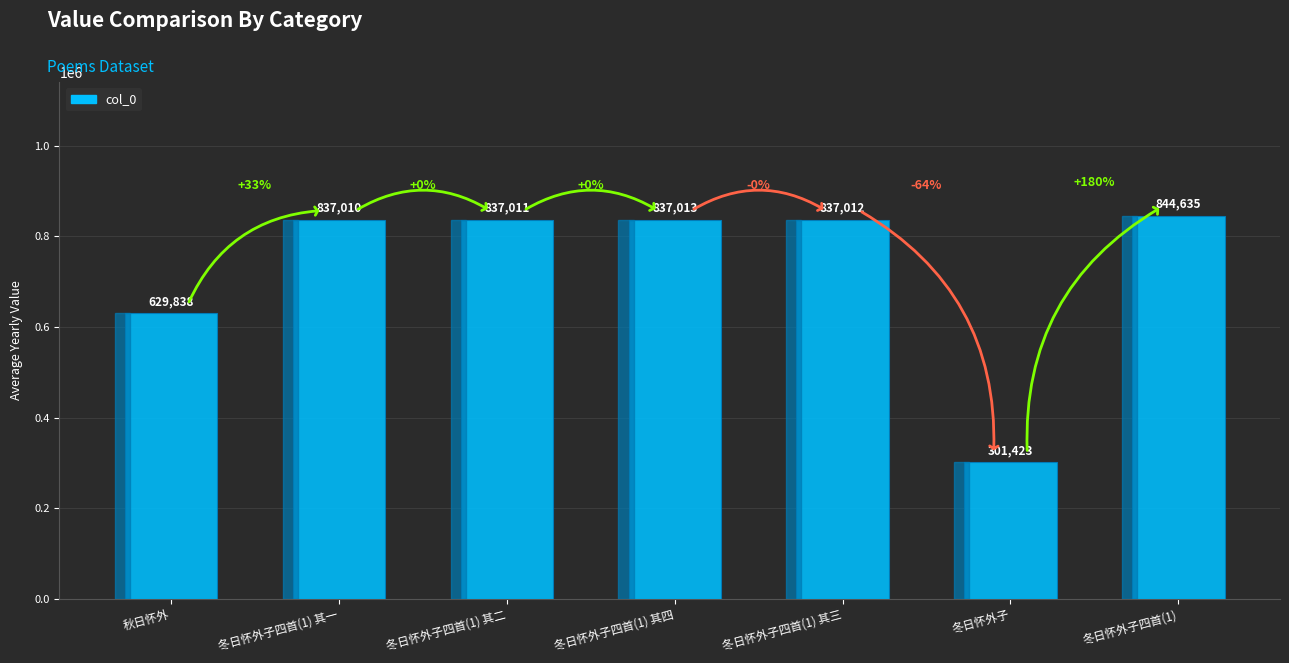

What is the sum of all values?

5123942